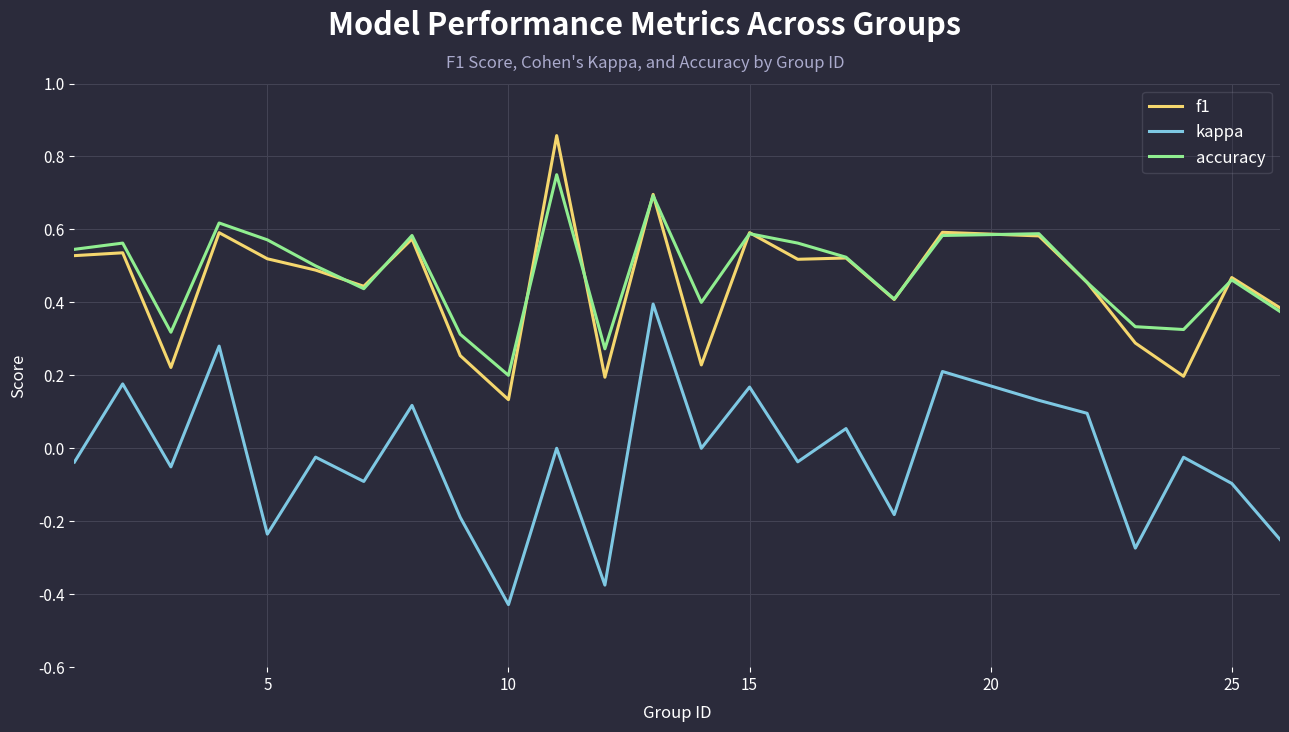

Rank the series by their maximum value, from lowest to highest.

kappa, accuracy, f1